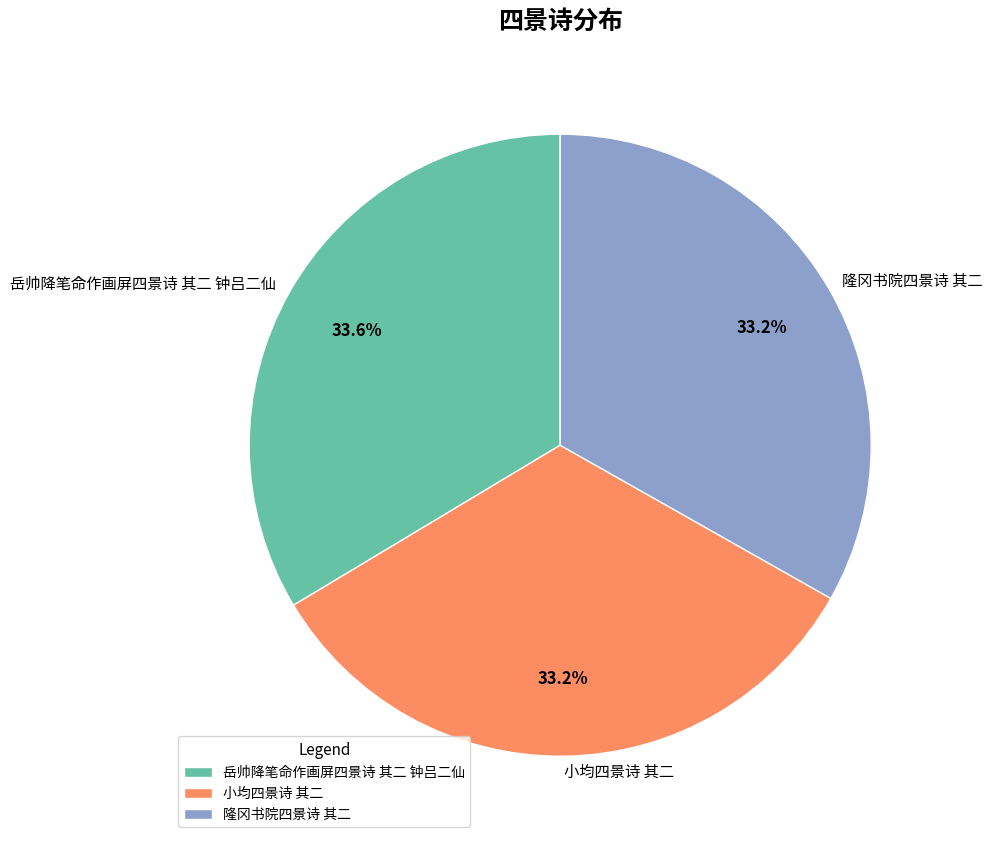

What is the total percentage of 岳帅降笔命作画屏四景诗 其二 钟吕二仙 and 小均四景诗 其二?

66.8%